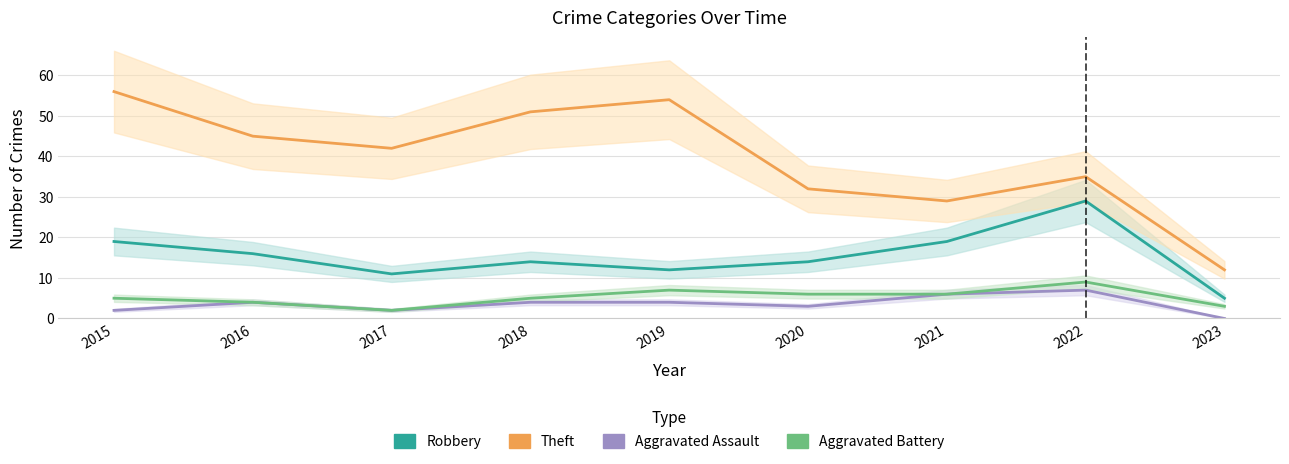

What is the sum of the Theft values at 2020 and 2018?

83